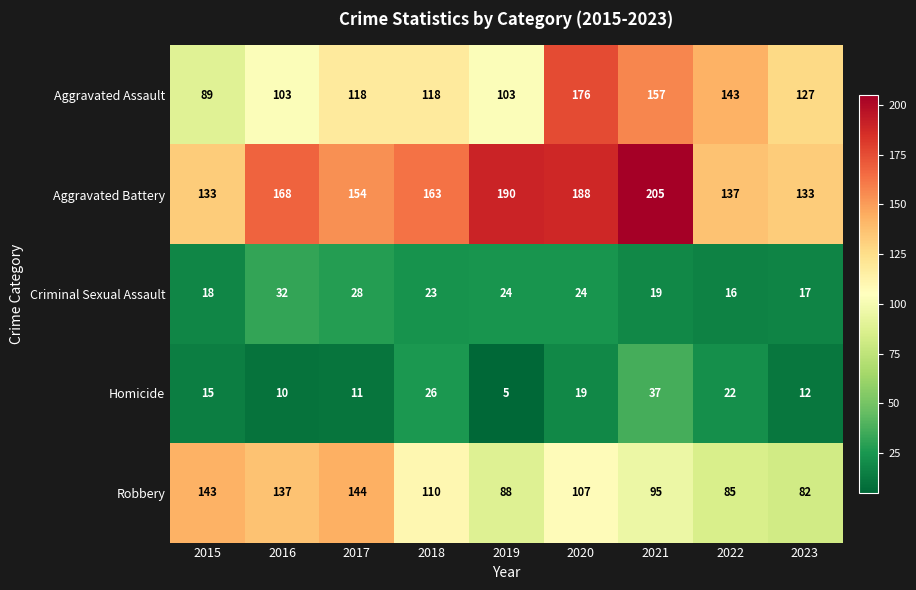

Where does the Robbery series first go above 107?

2015